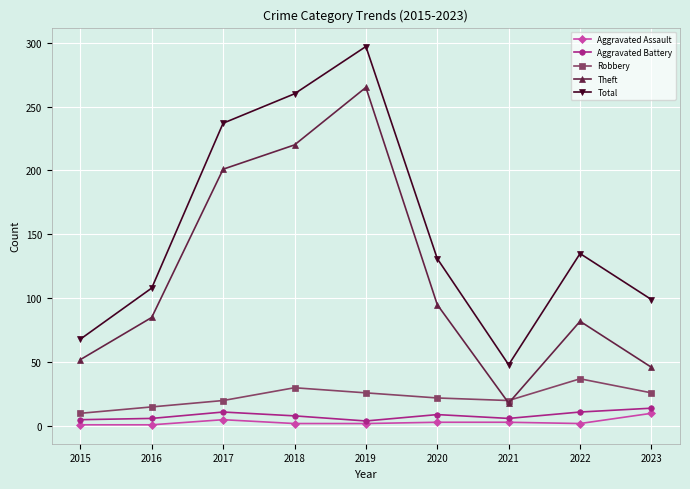

What is the difference between the second highest and second lowest values in the Total series?

192